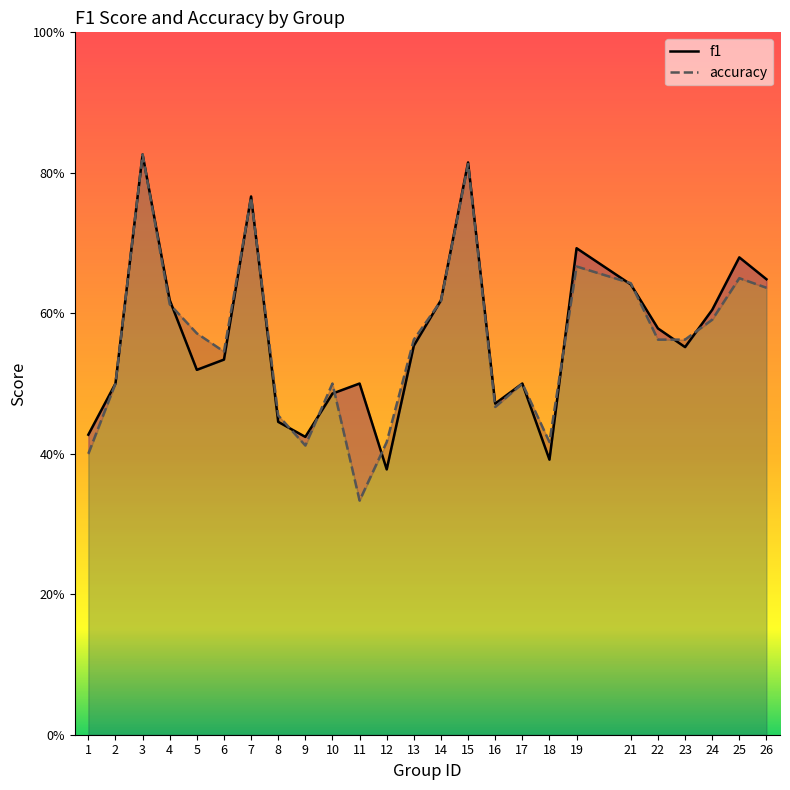

How many times do accuracy and f1 cross each other?

13